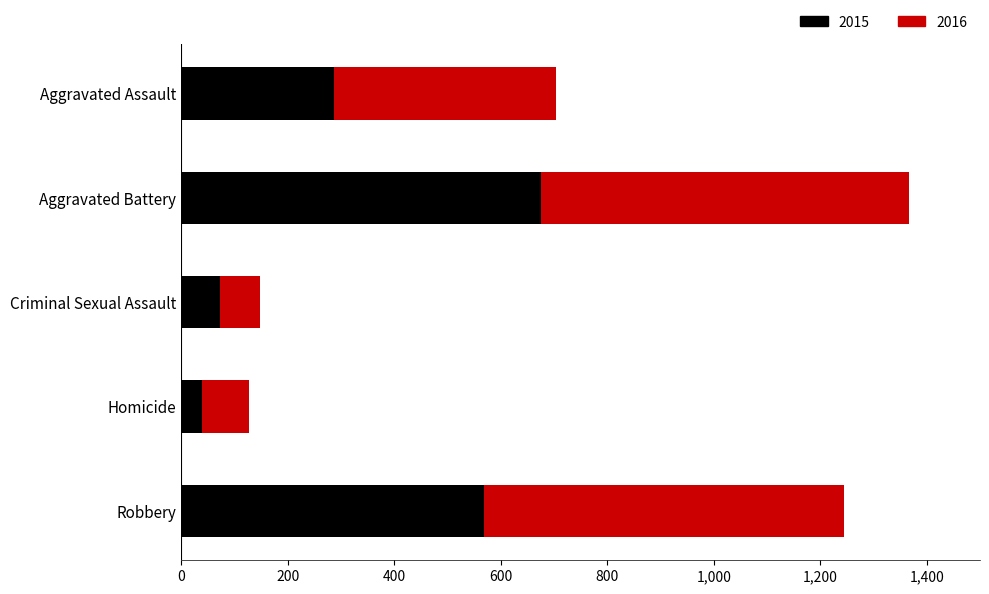

How many values in the 2015 series are below 286?

2